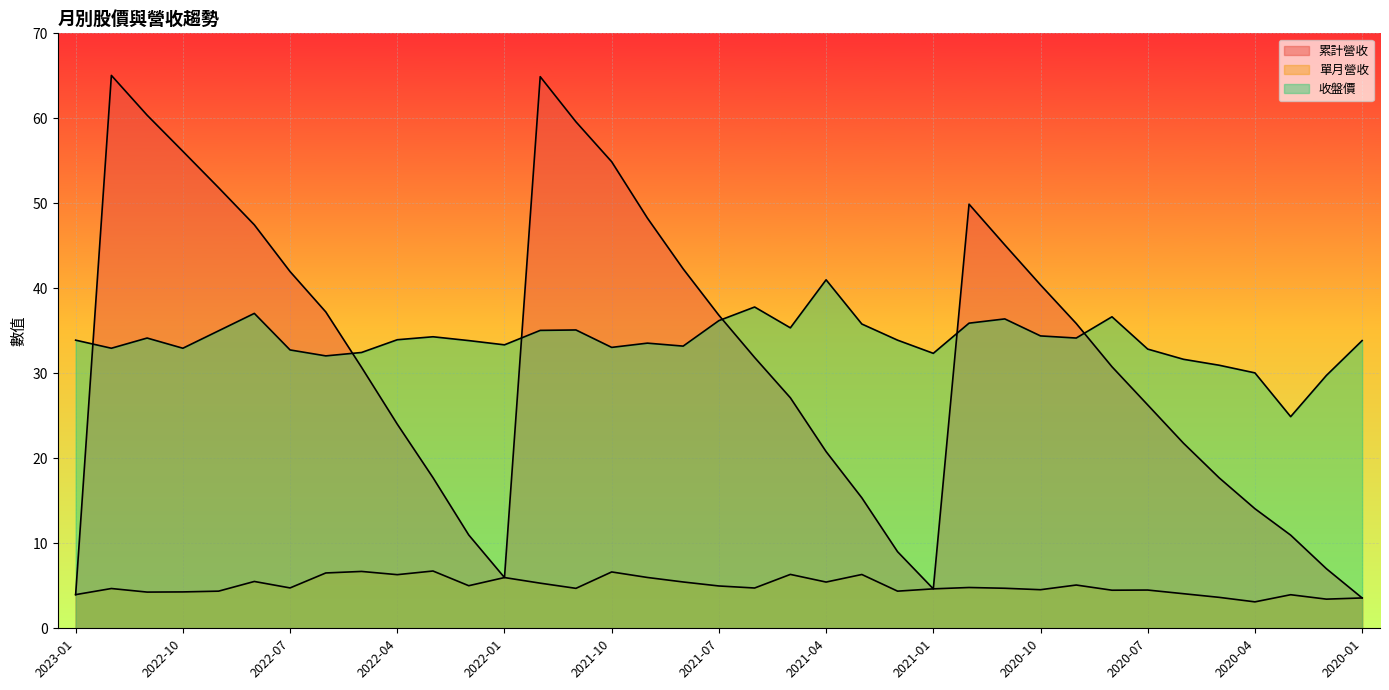

Read the 收盤價 value at 2020-12.

35.9